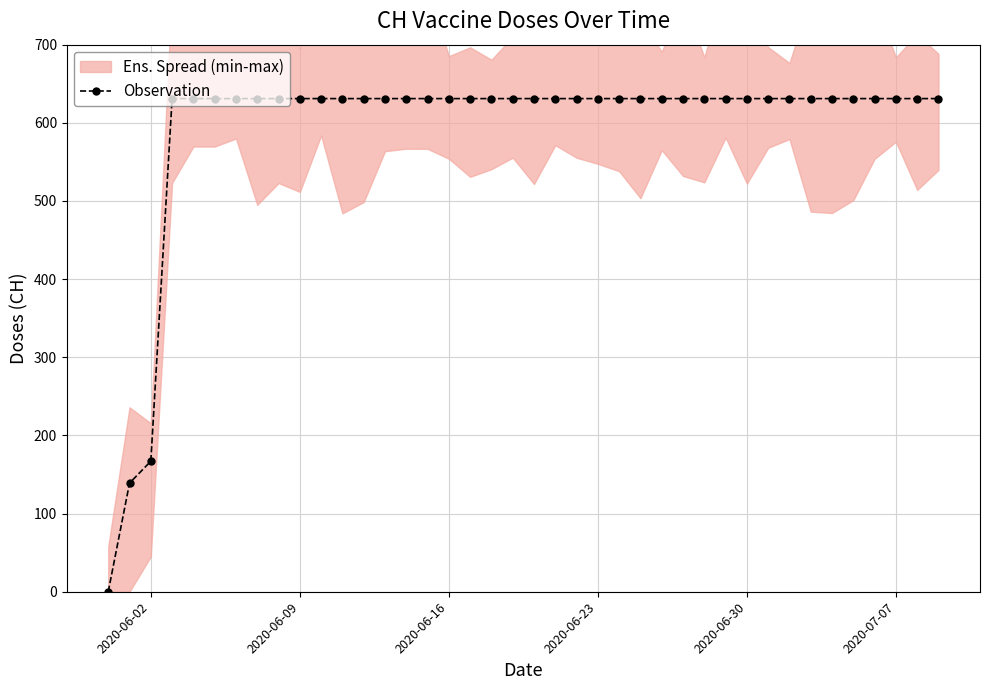

What is the maximum value shown in the chart?

631